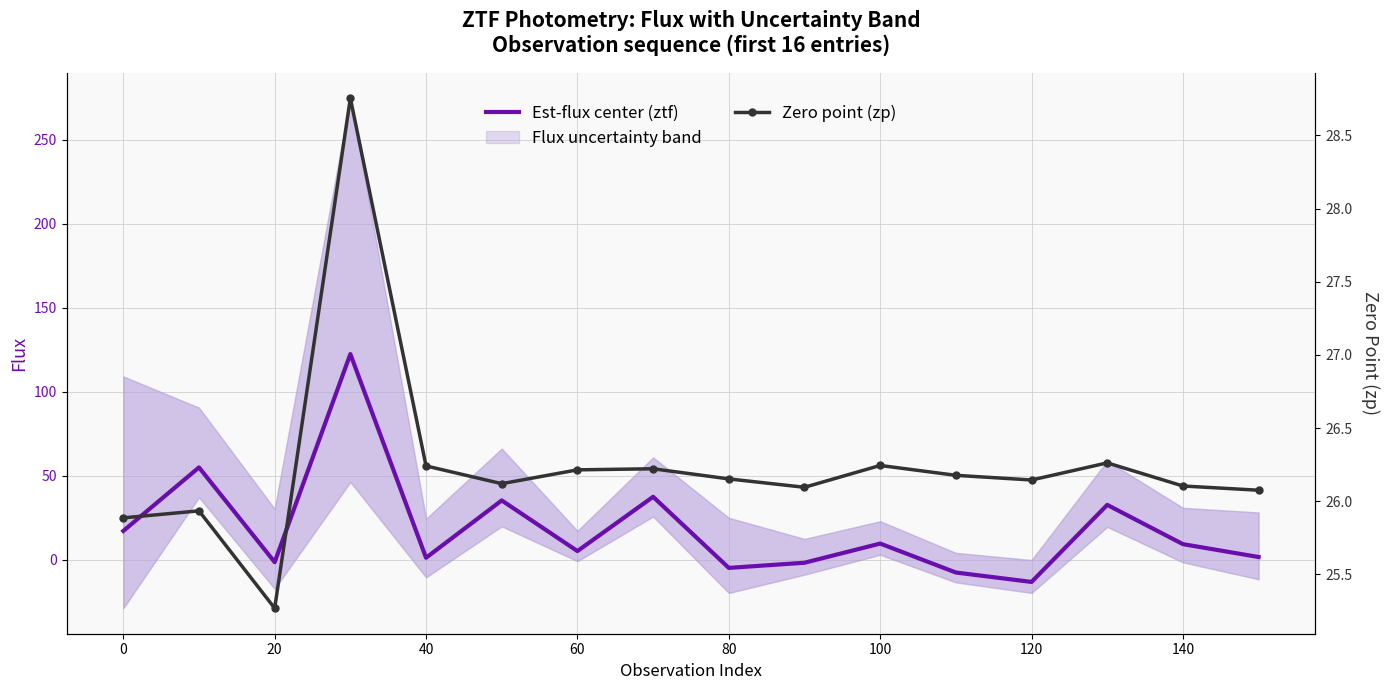

How many interior local valleys does the Est-flux center (ztf) series have?

5